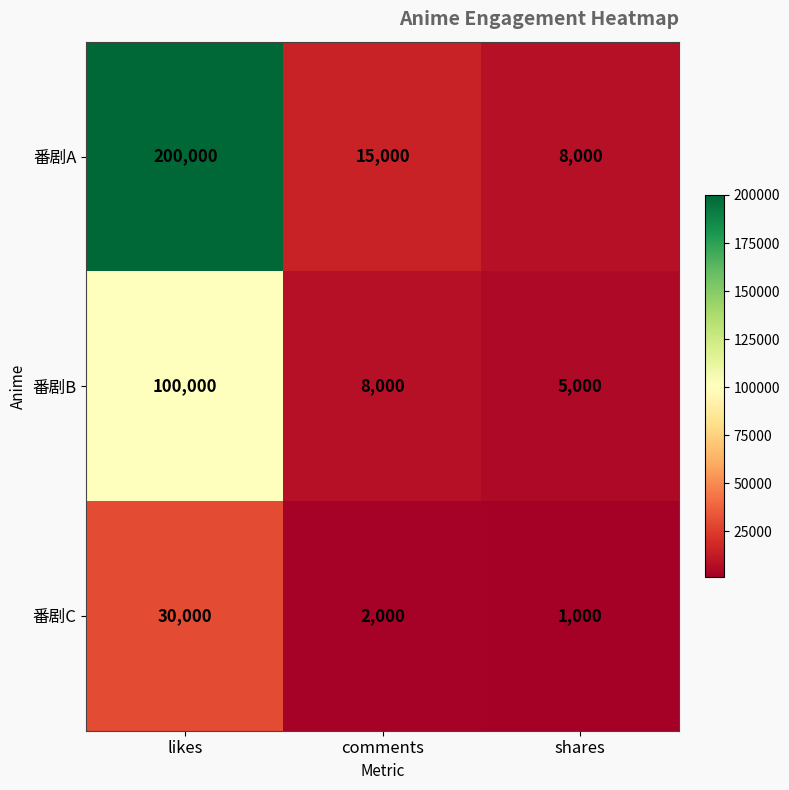

How many data points does each series have?

3